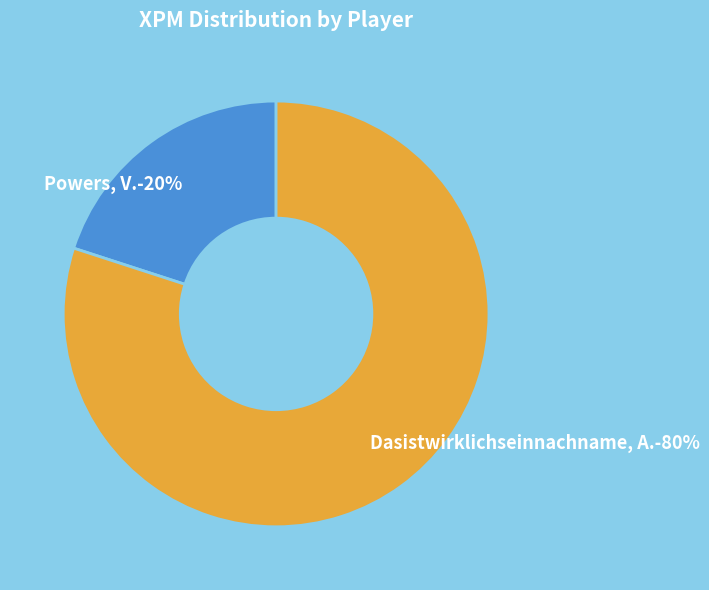

Count the number of slices in the pie.

2